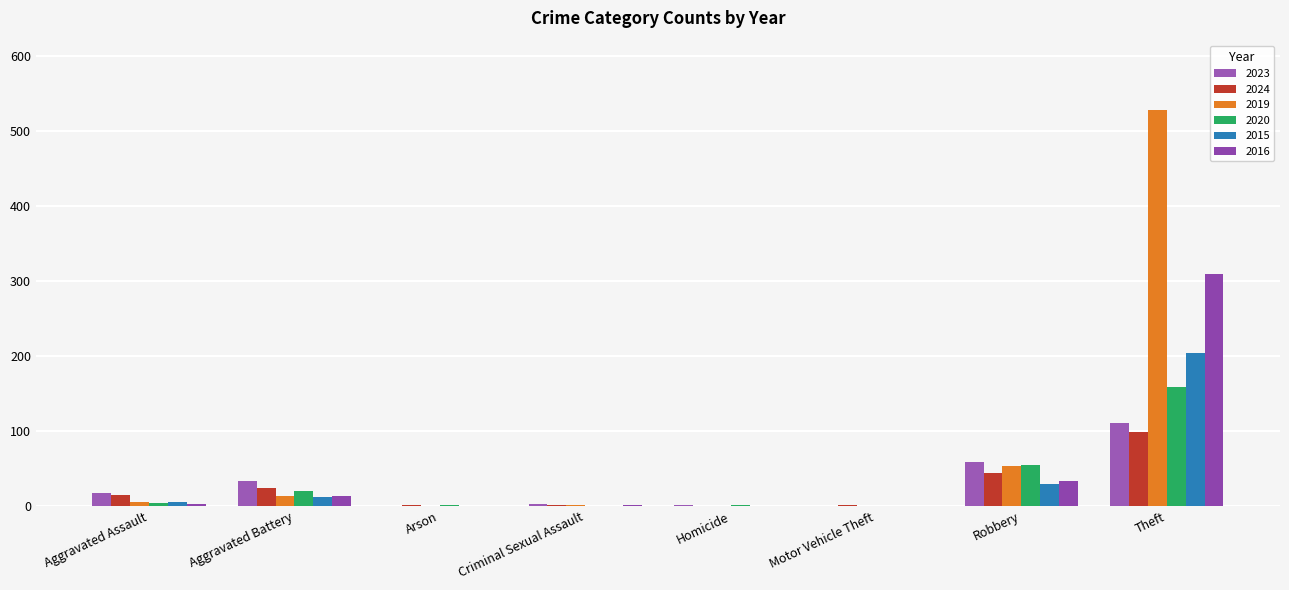

What is the value of the 2023 bar at the 4th from the left?

3